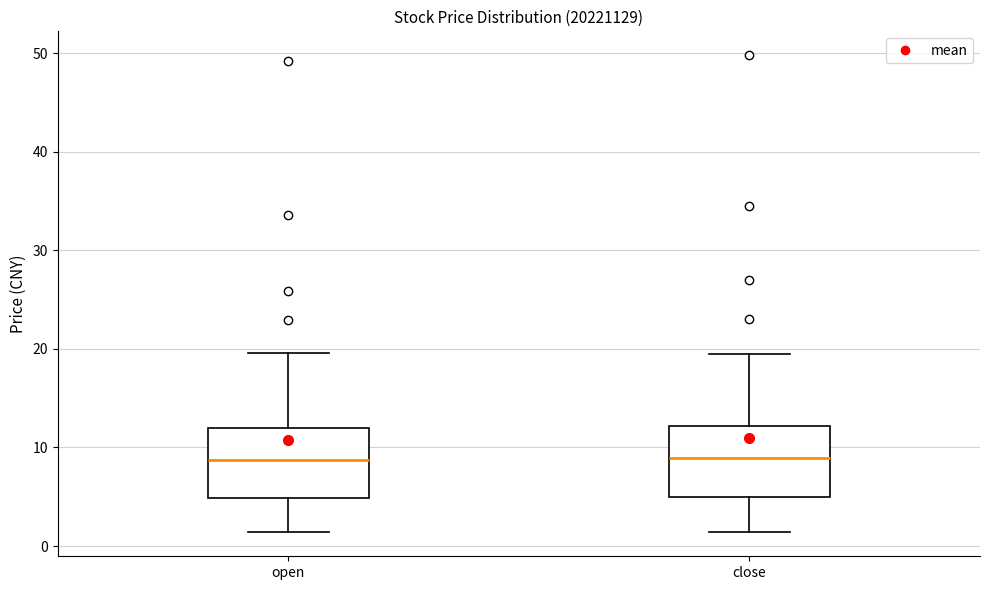

Reading left to right, transcribe this box plot: for each box, give where its median line is, the range the box spans, and where its two whiskers end, as read against the y-axis. The values are not printed on the chart, so give them approximately, as read against the axis.

open: median 9, box 5 to 12, whiskers 1 to 20
close: median 9, box 5 to 12, whiskers 1 to 19